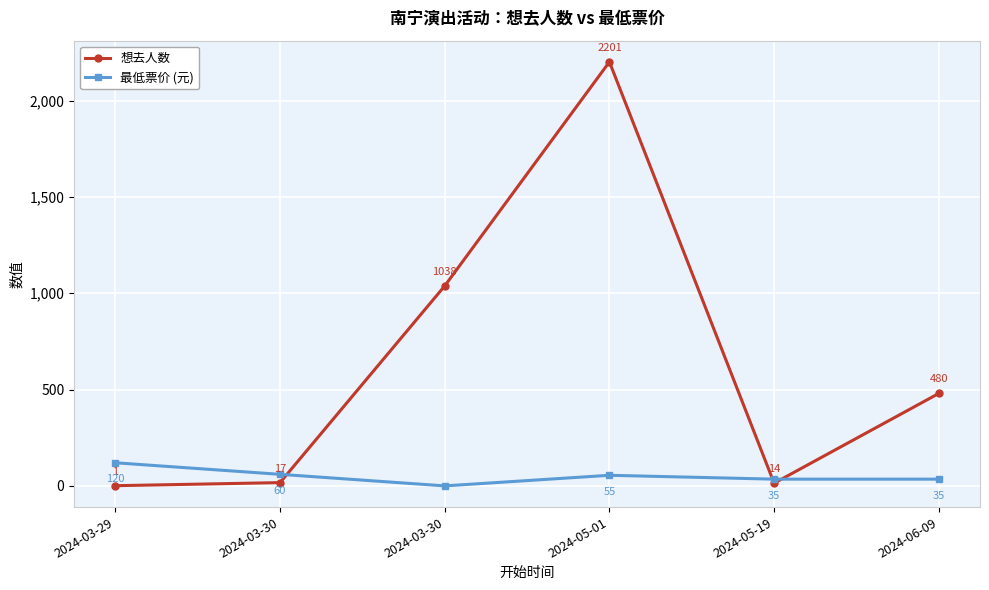

What is the maximum value shown in the chart?

2201